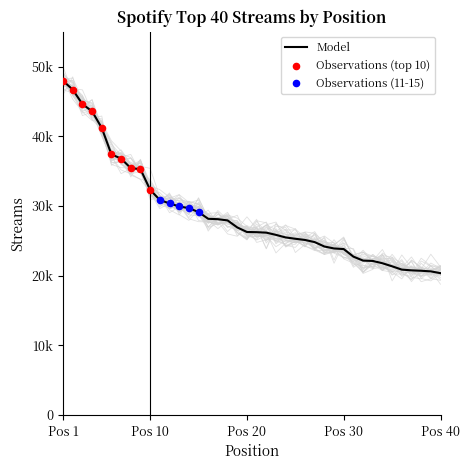

What is the change in value from 19 to 36?

-6052